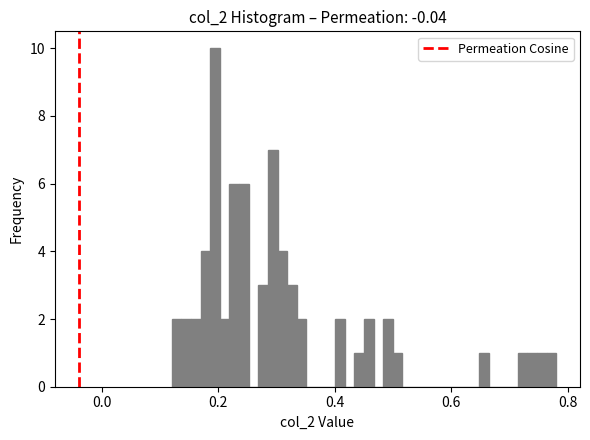

Around what value on the x-axis is the tallest bar? Give the approximate position of its centre, as read against the axis.

0.20